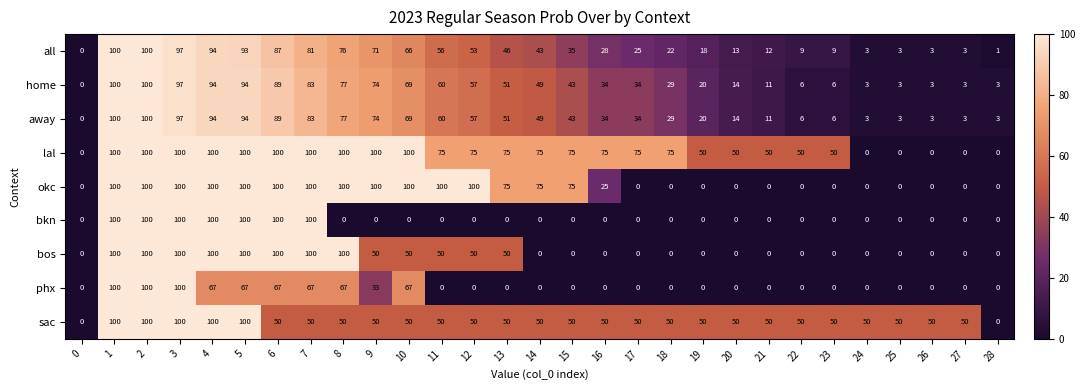

What is the sum of the bkn values at 6 and 18?

100